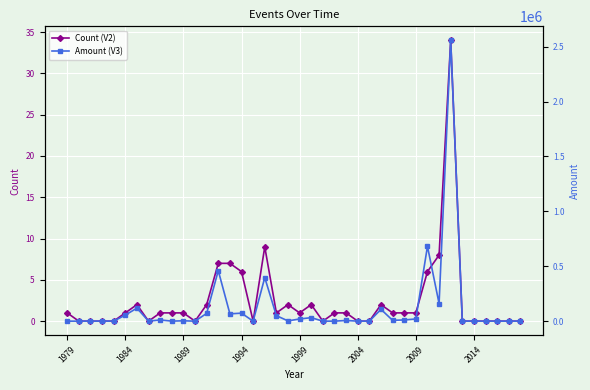

Reading left to right, transcribe all the data shown in this chart.

Count (V2): 1.0	0.0	0.0	0.0	0.0	1.0	2.0	0.0	1.0	1.0	1.0	0.0	2.0	7.0	7.0	6.0	0.0	9.0	1.0	2.0	1.0	2.0	0.0	1.0	1.0	0.0	0.0	2.0	1.0	1.0	1.0	6.0	8.0	34.0	0.0	0.0	0.0	0.0	0.0	0.0
Amount (V3): 0.0	0.0	0.0	0.0	0.0	55272.4	118484.9	0.0	10805.6	419.0	3070.0	0.0	70655.7	460238.3	66542.9	72819.9	0.0	396795.9	50054.6	2336.9	19873.3	31685.6	0.0	0.0	6086.8	0.0	0.0	107589.4	7653.0	10793.9	20086.6	681722.7	159906.4	2557330.4	0.0	0.0	0.0	0.0	0.0	0.0